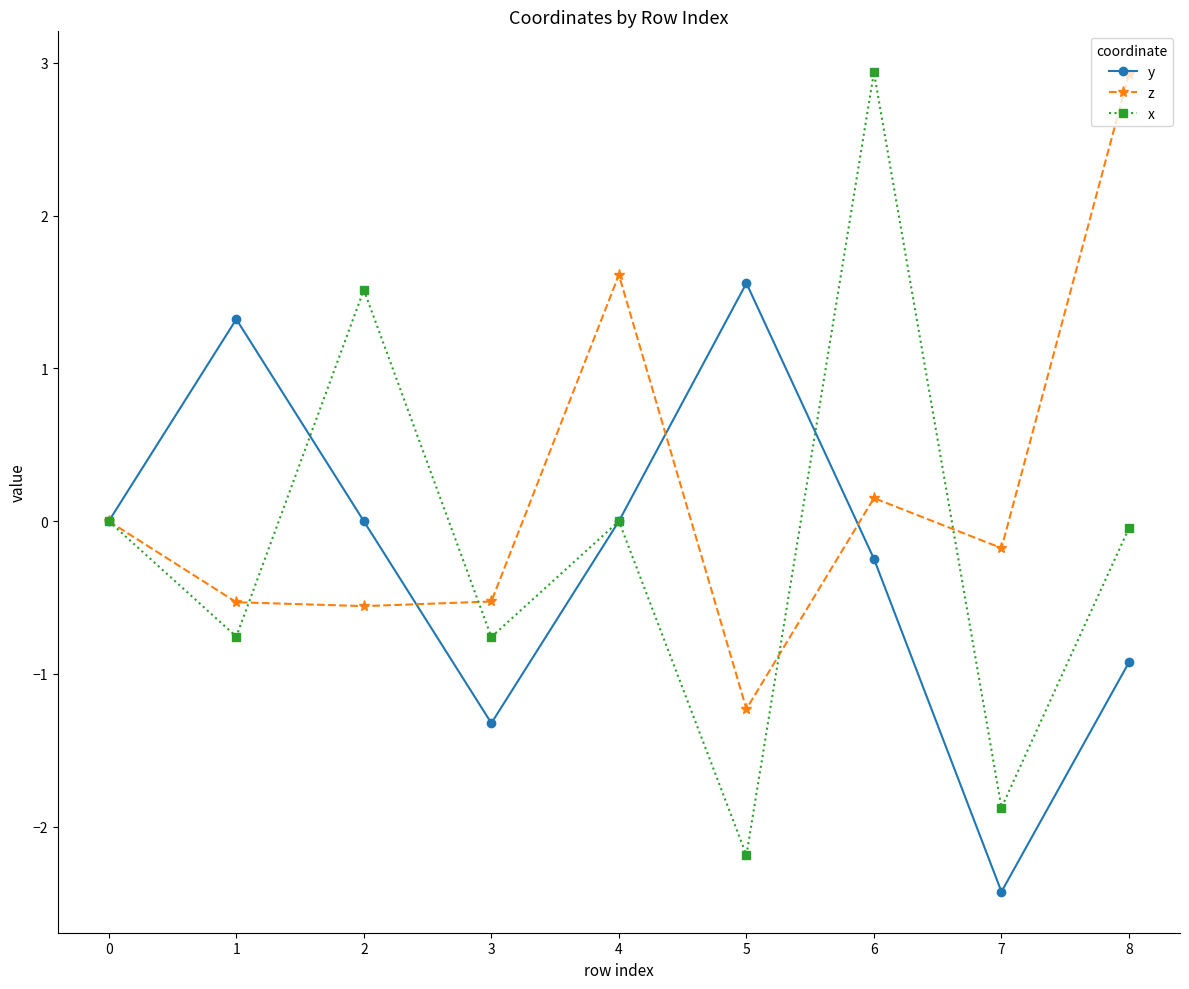

How many interior local peaks does the y series have?

2